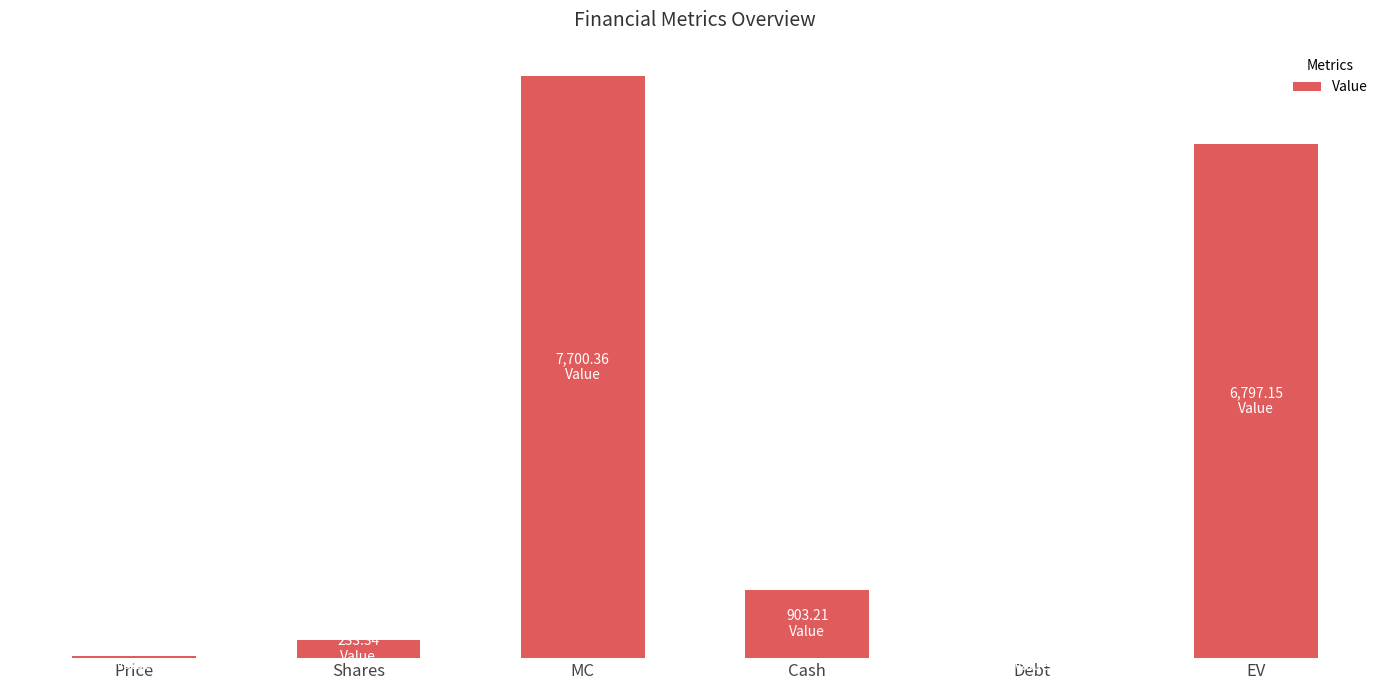

Which category has the highest value across all series?

MC